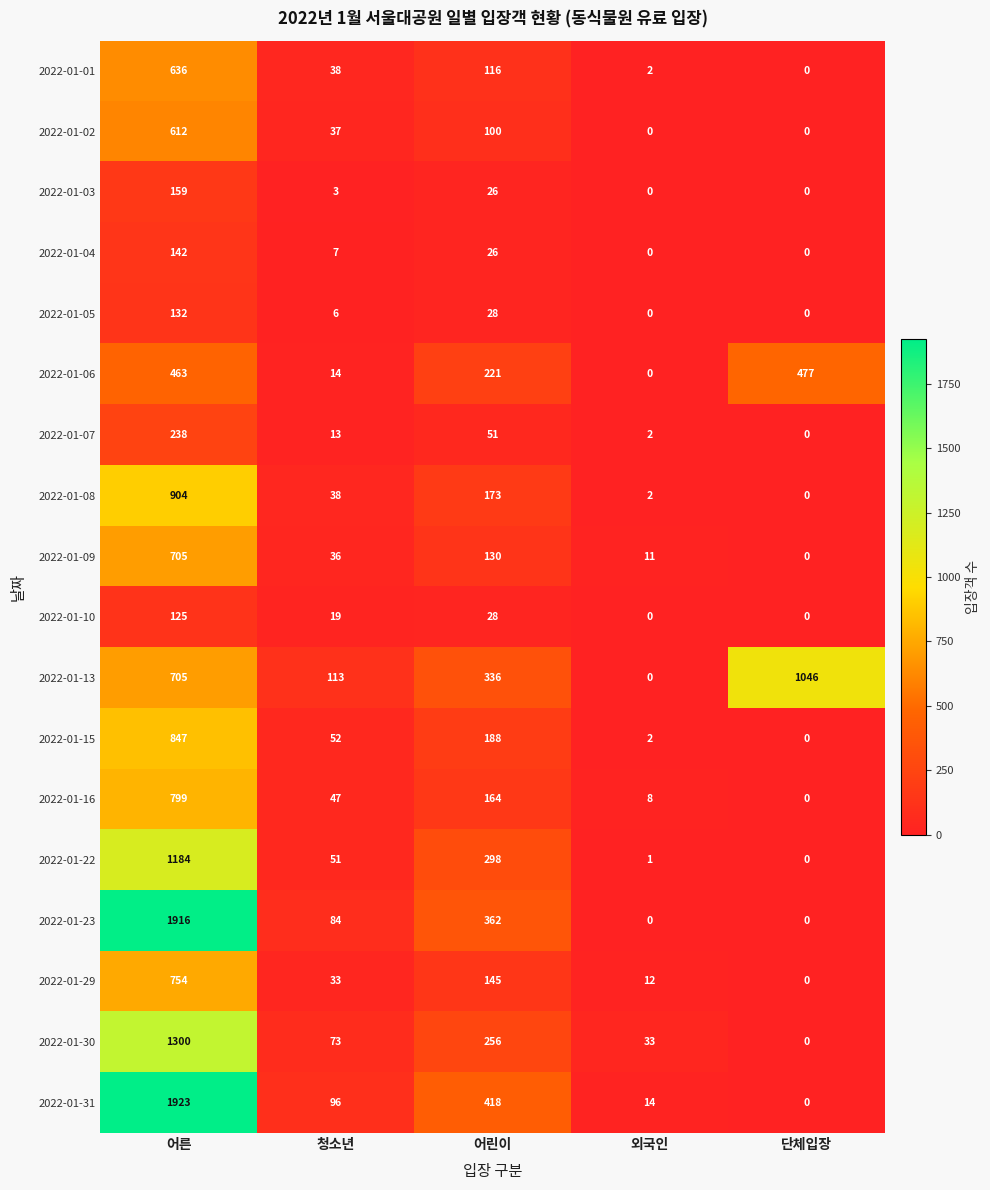

How many values in the 2022-01-10 series are below 19?

2